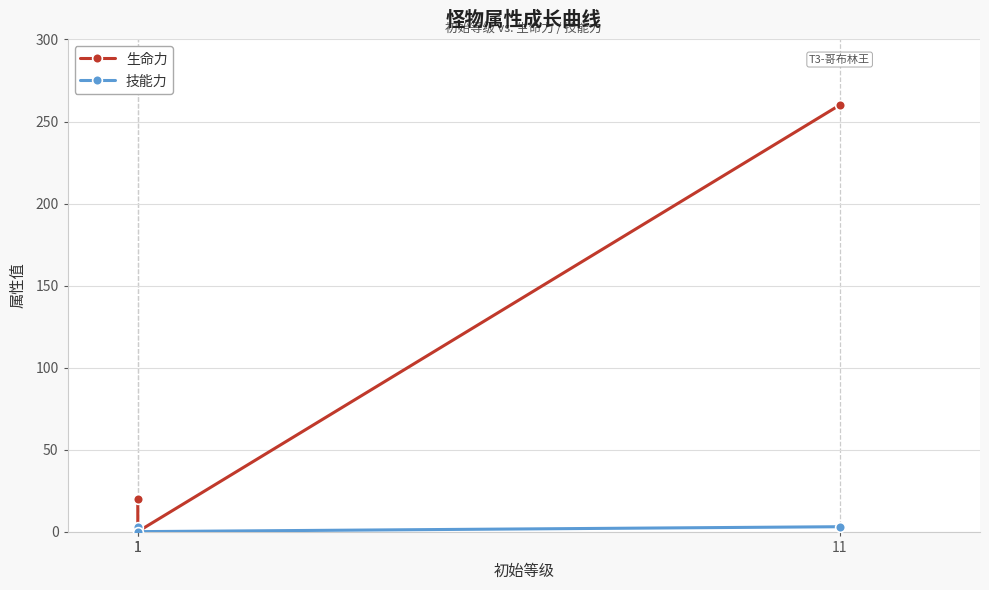

List the labels in order of 技能力 value, smallest first.

1, 1, 11